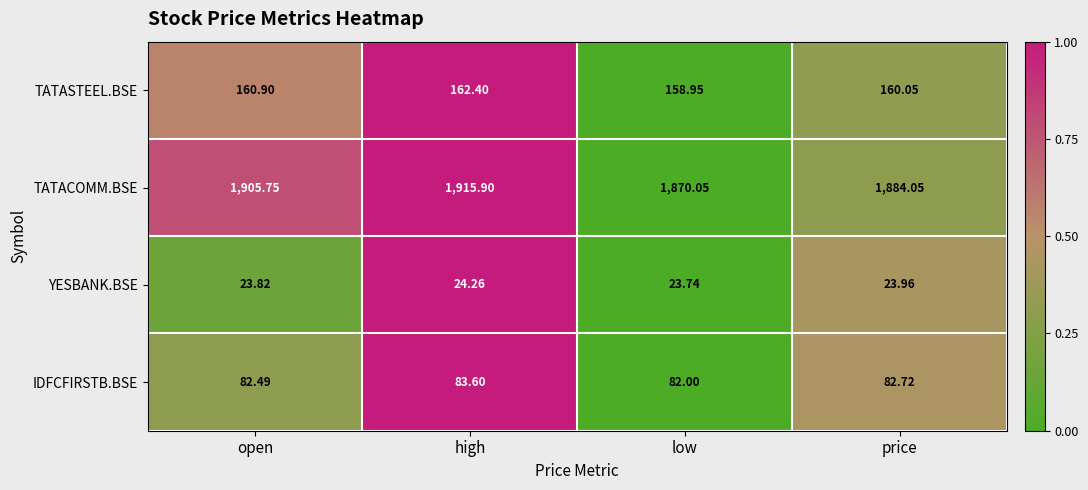

At which label is YESBANK.BSE closest to 24?

price